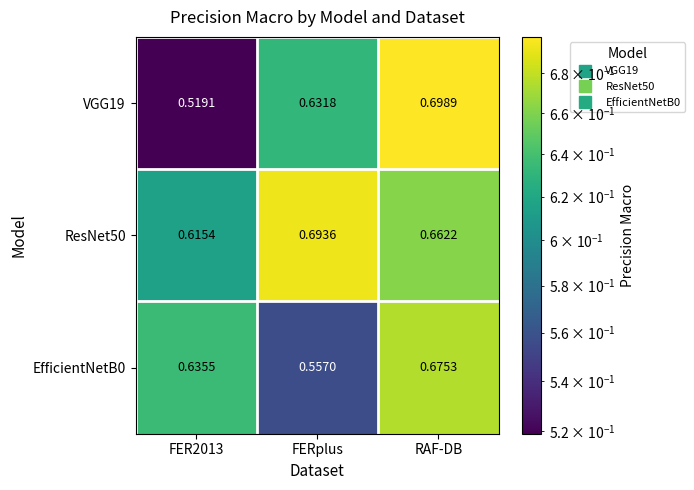

Between FERplus and RAF-DB, which series saw the biggest shift?

EfficientNetB0